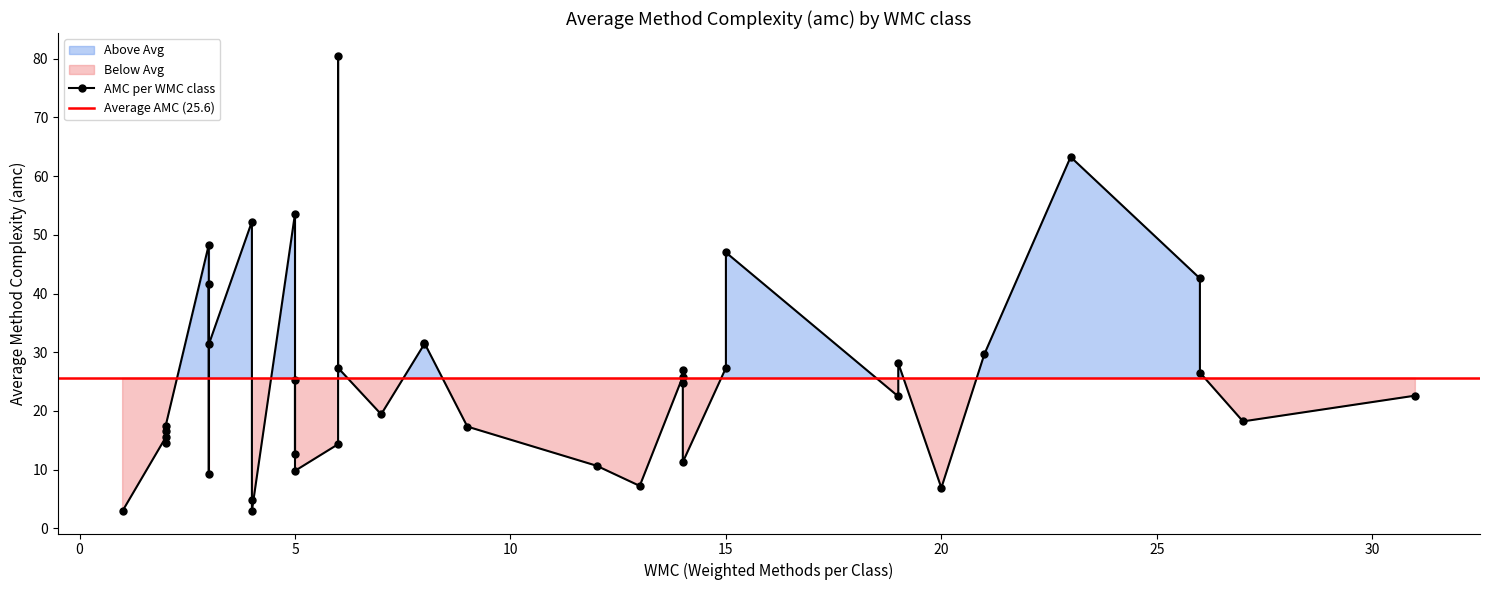

True or false: avg_cc and avg_amc cross at least once.

False